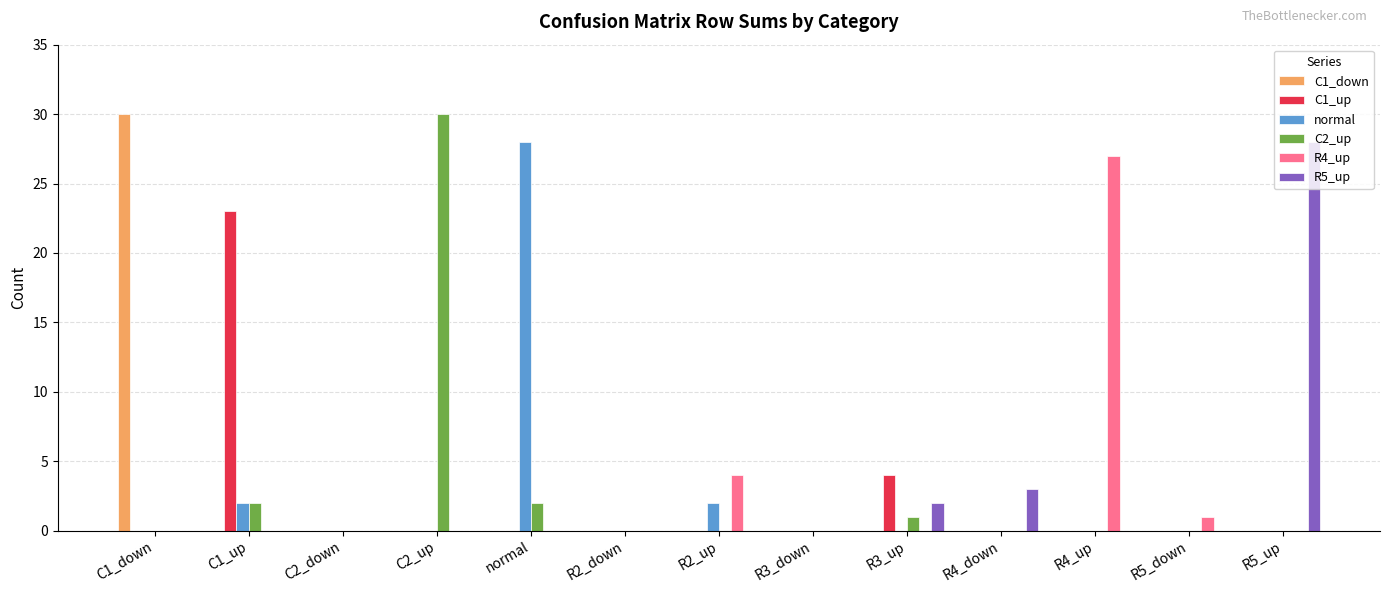

Is the value of C2_up at R2_down greater than the value of R4_up at R2_up?

No